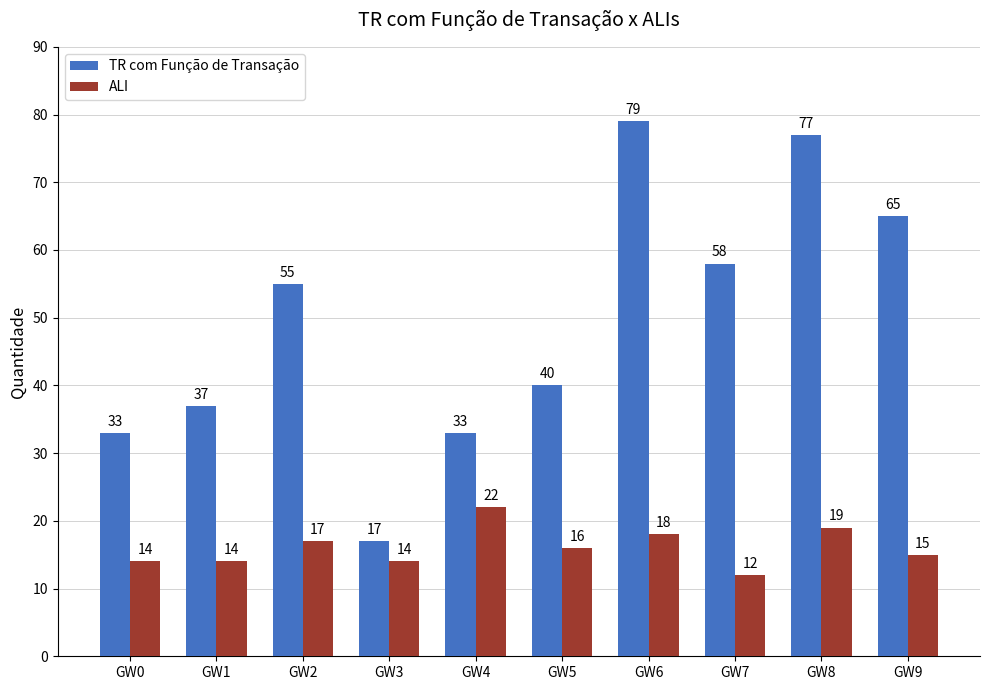

What is the difference between the second highest and minimum values in the ALI series?

7